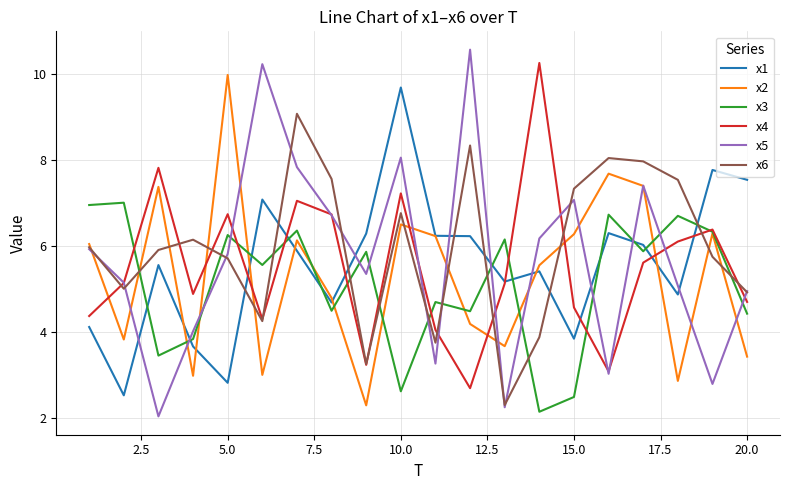

At how many categories does at least one series exceed 6?

20